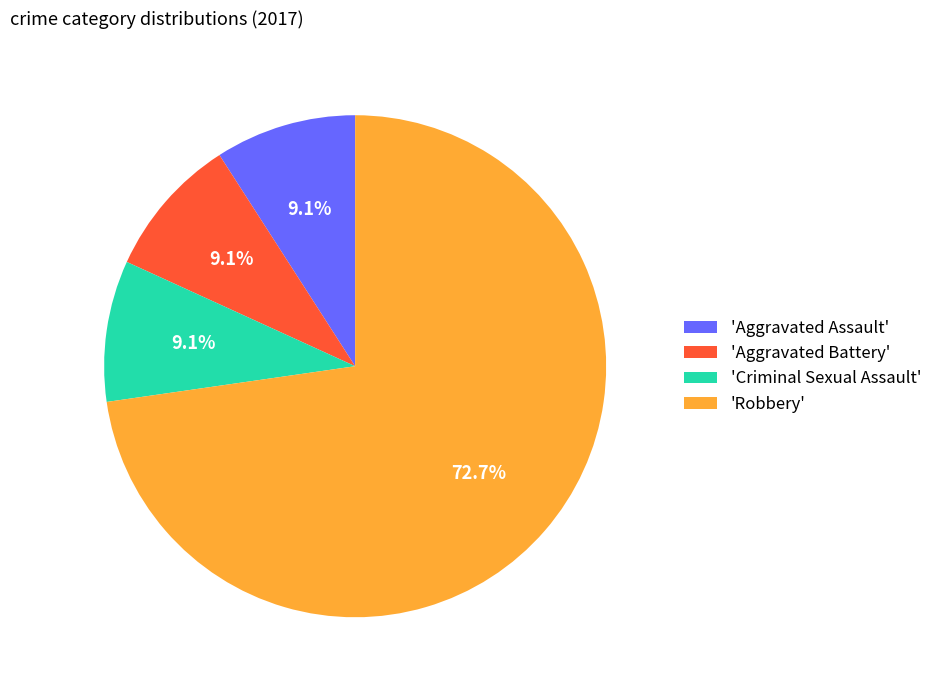

To the nearest percent, what is the difference between the largest and smallest slice percentages?

64%